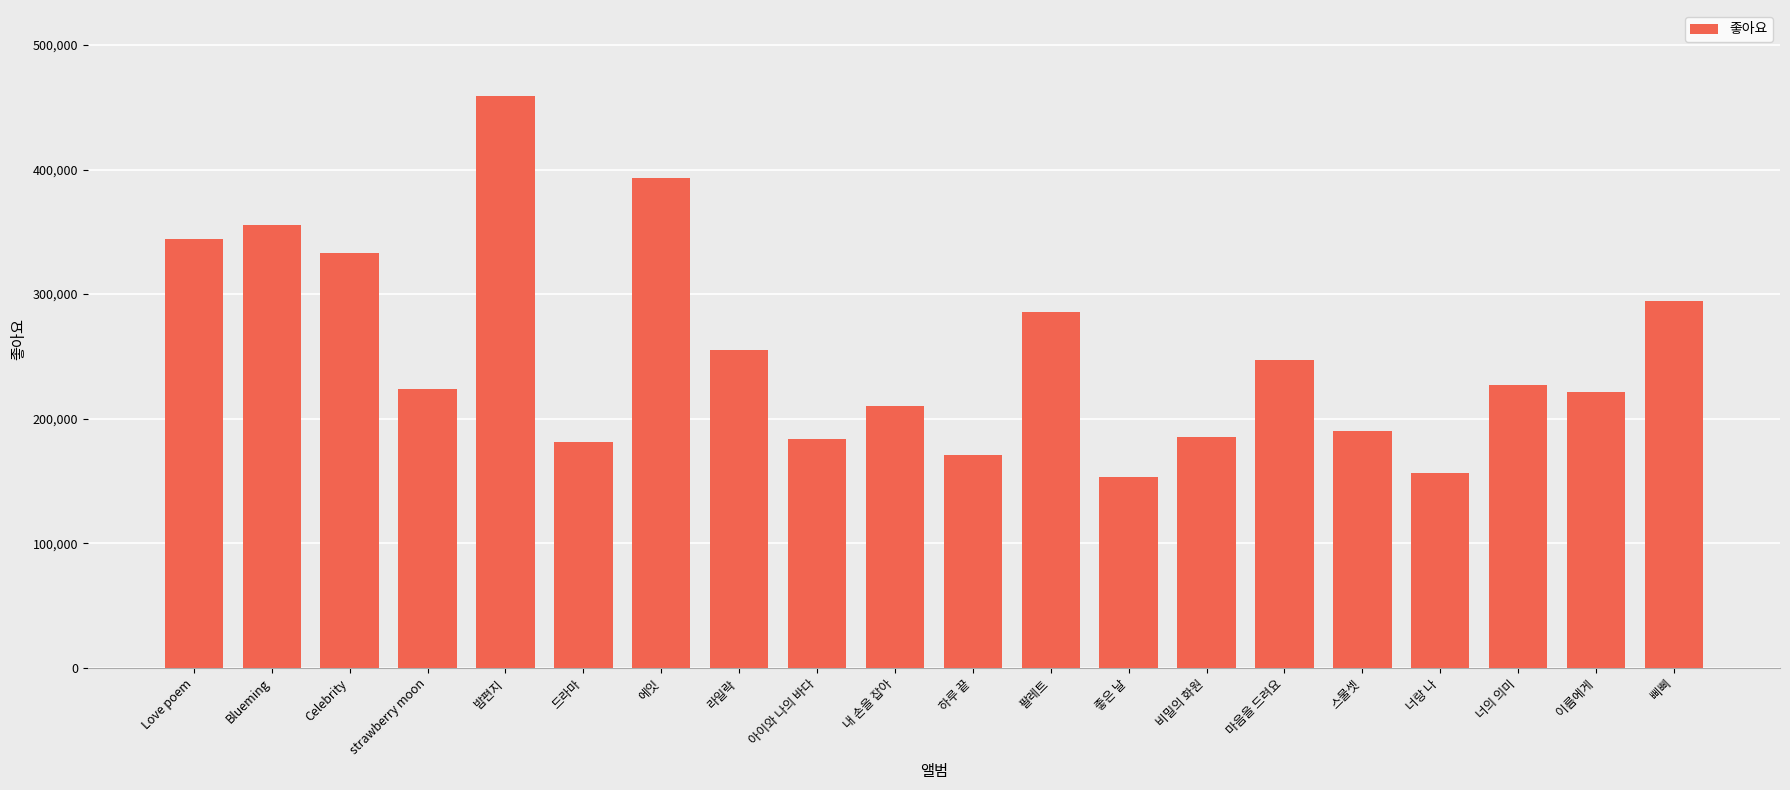

Count the number of data series in this chart.

1